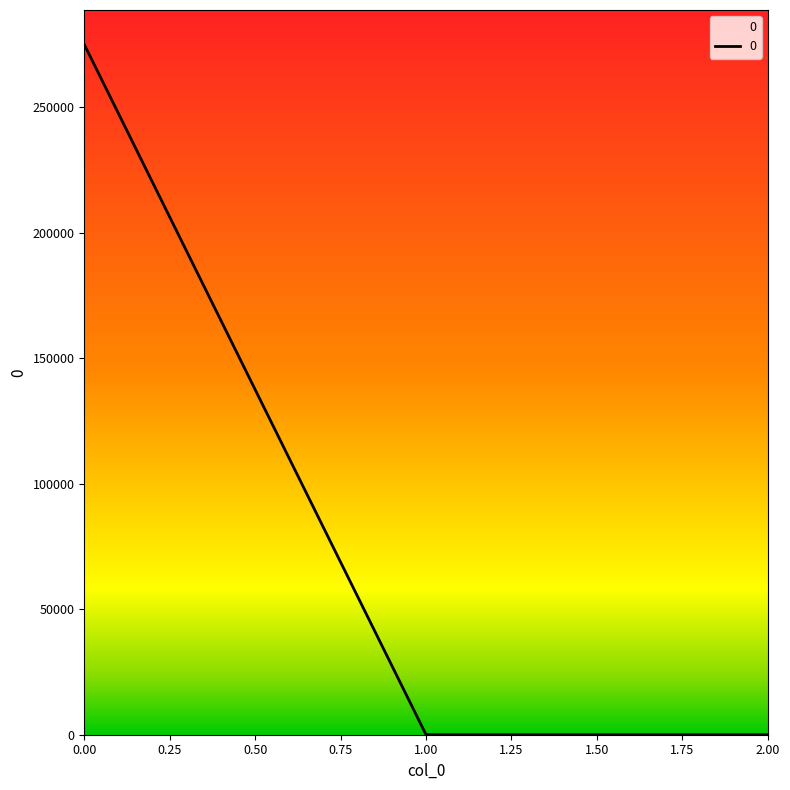

Reading left to right, extract all data points from this chart.

274884.6	0.0	0.0